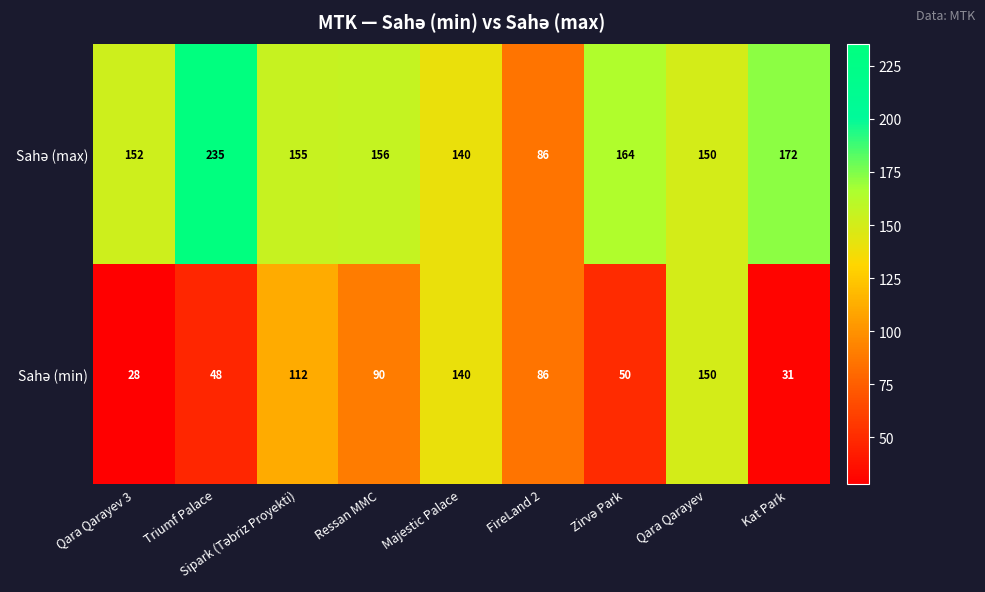

At how many categories does at least one series exceed 134?

8